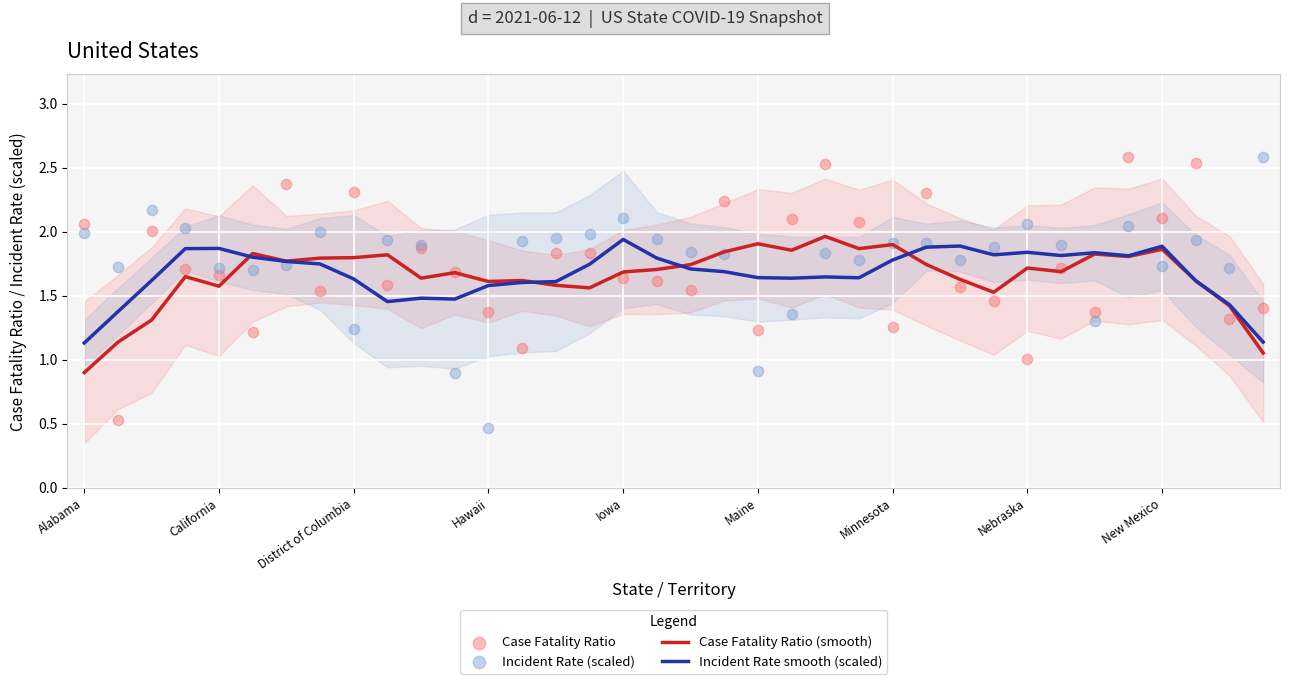

What are all the series names shown in the legend?

Case Fatality Ratio (smooth), Incident Rate smooth (scaled), Case Fatality Ratio, Incident Rate (scaled)